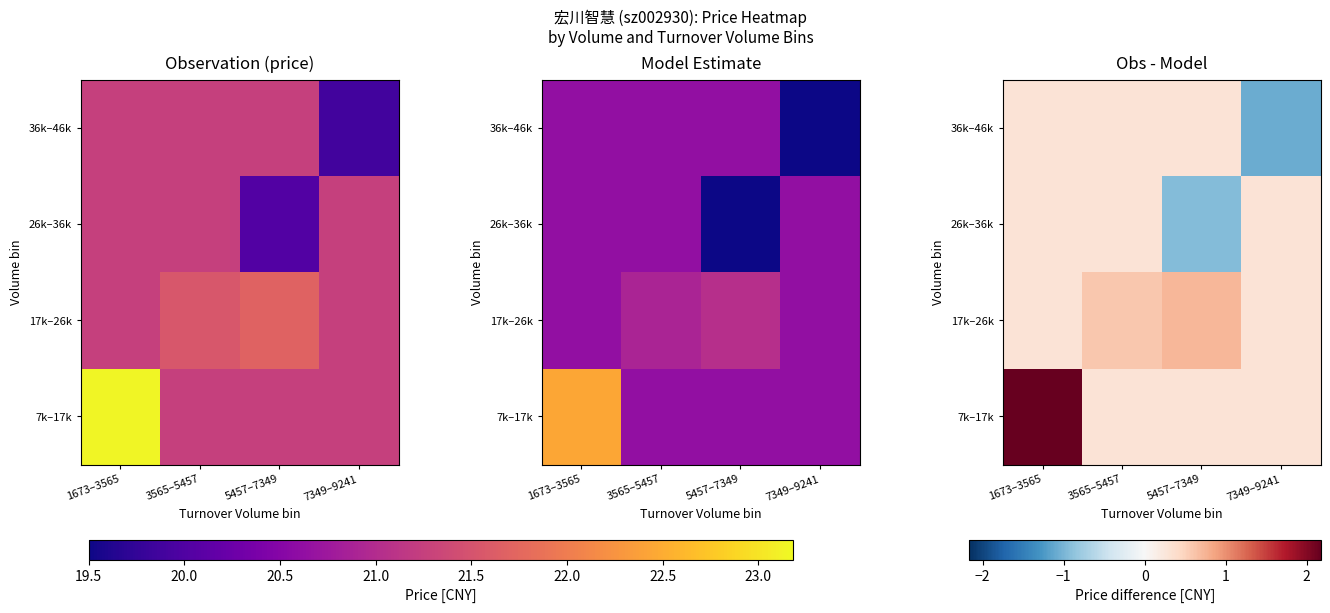

Rank the categories by 7k–17k value from highest to lowest.

1673–3565, 3565–5457, 5457–7349, 7349–9241